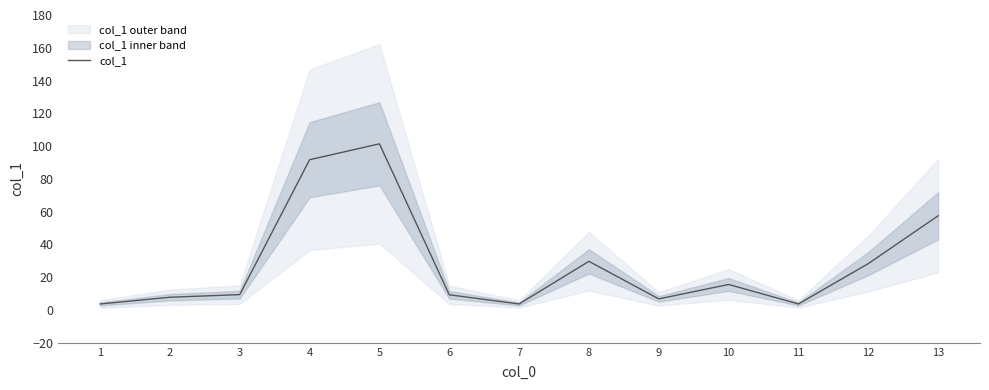

Does the chart display data point markers on the line(s)?

No